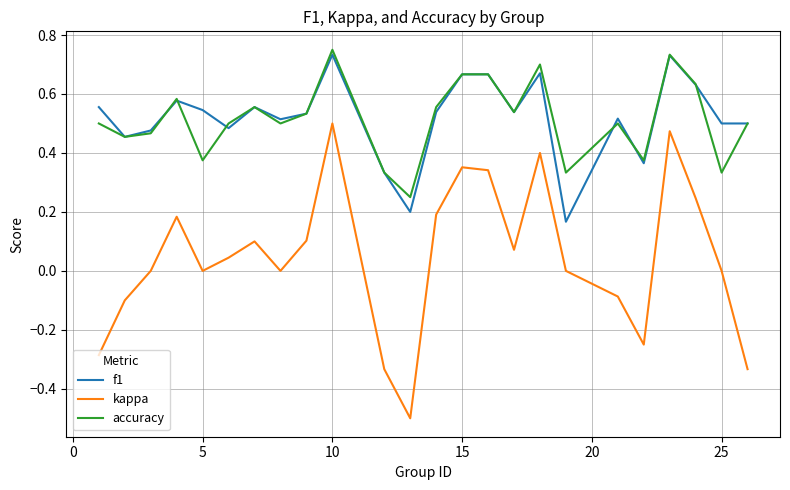

What is the smallest value displayed?

-0.5